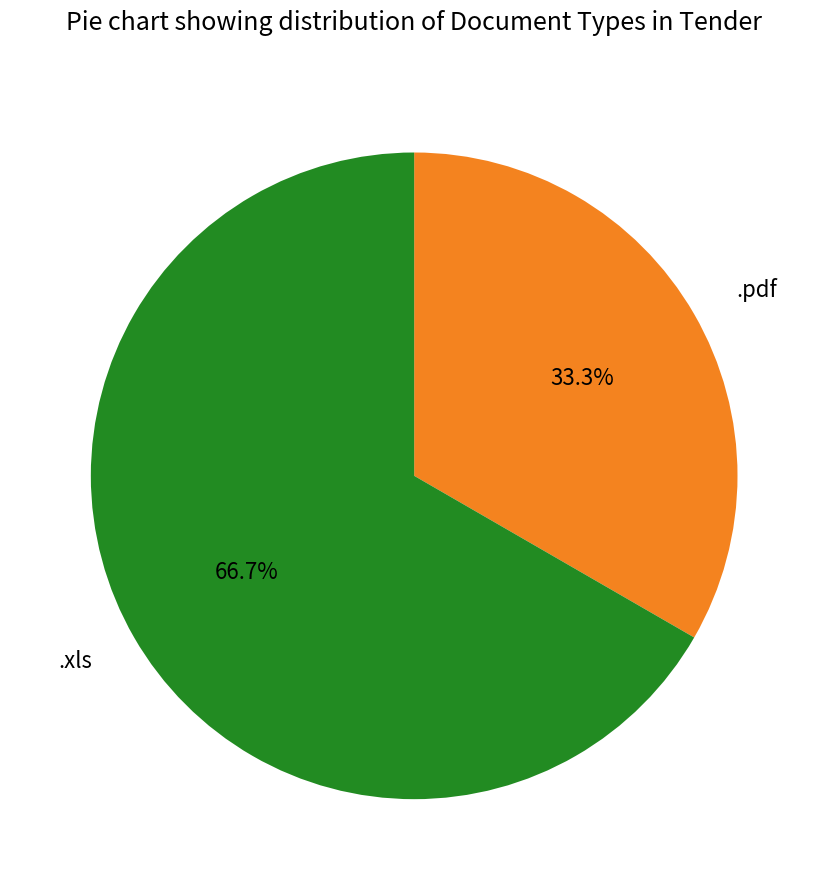

What is the total percentage of .xls and .pdf?

100.0%